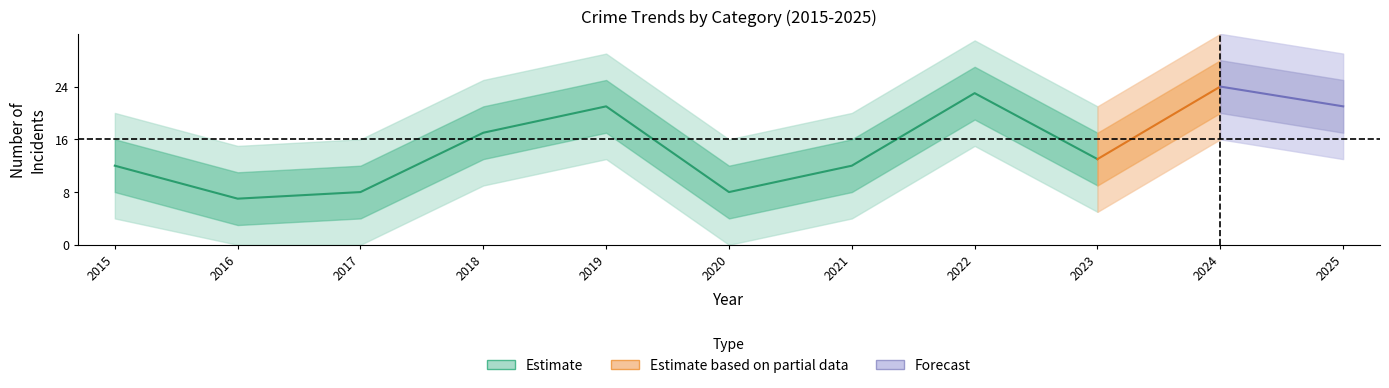

What is the lowest value of the Total series?

7